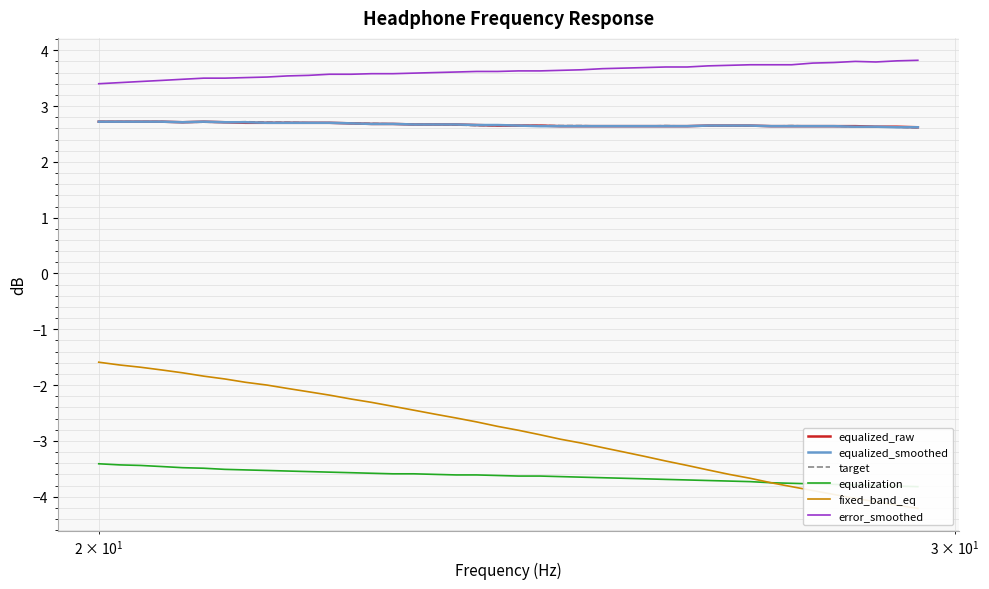

Which series has the largest total across all categories?

error_smoothed